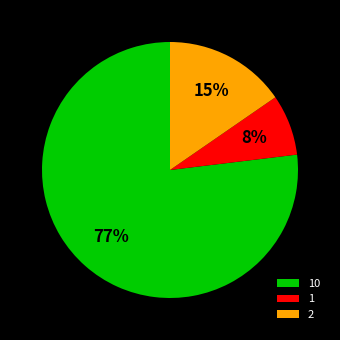

To the nearest percent, what is the average slice percentage?

33%